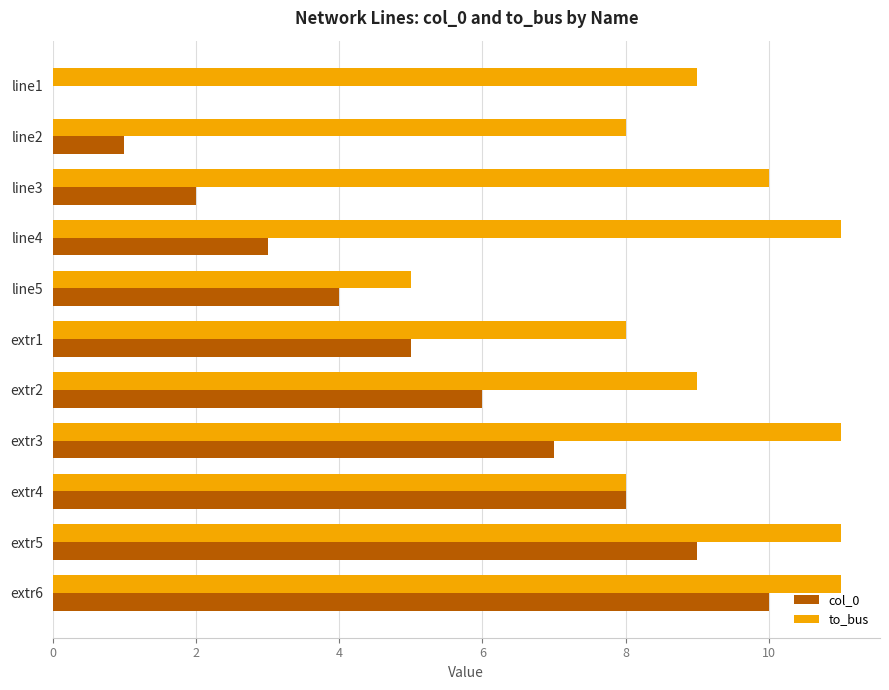

At which category is the sum across all series the highest?

extr6